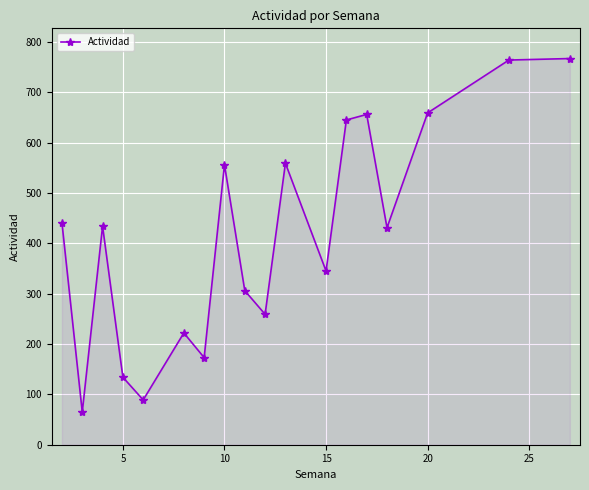

What is the difference between the second highest and minimum values?

699